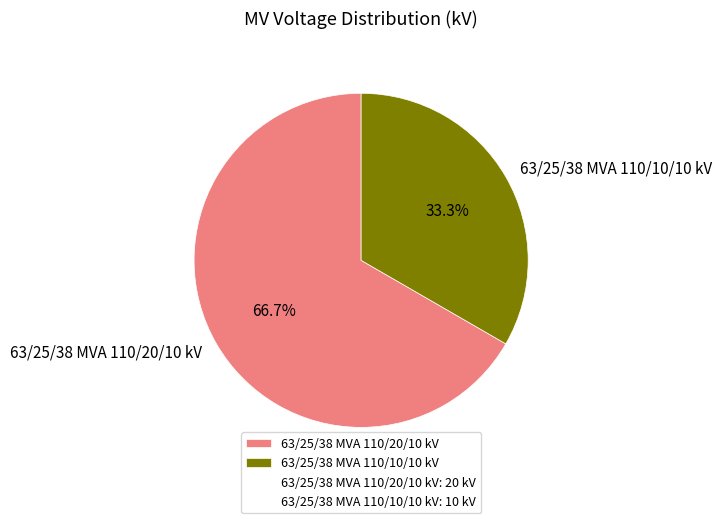

What percentage is the 63/25/38 MVA 110/20/10 kV slice, to the nearest percent?

67%